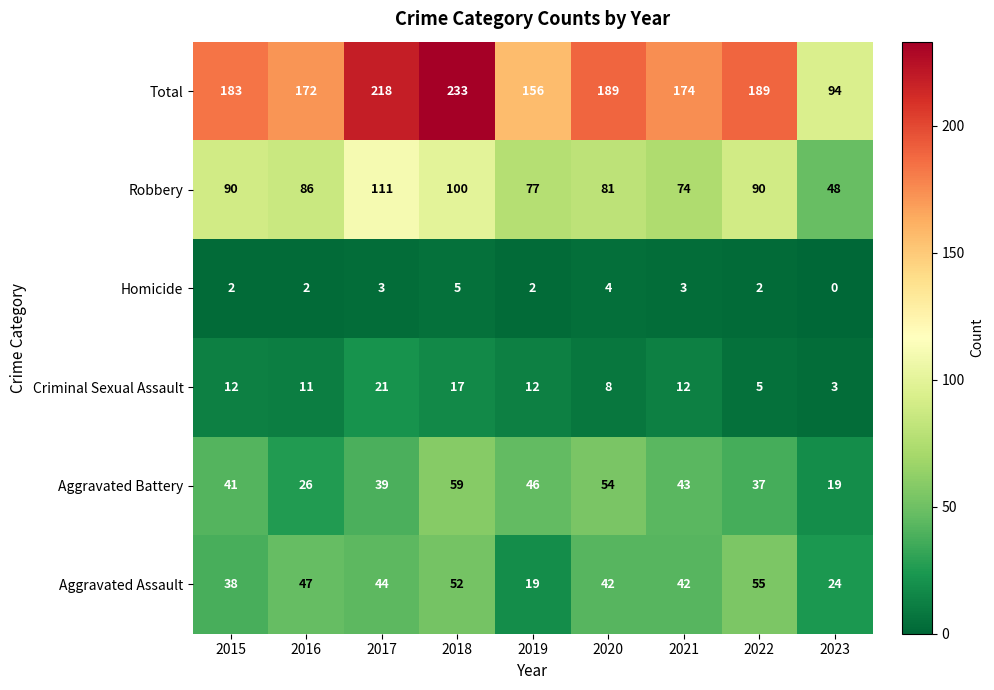

What is the total value across all series at 2018?

466